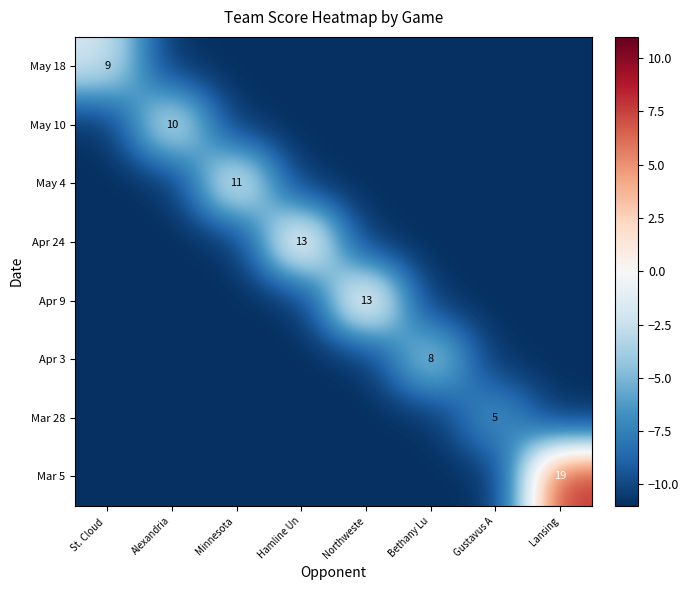

How many values in Apr 24 are below zero?

7